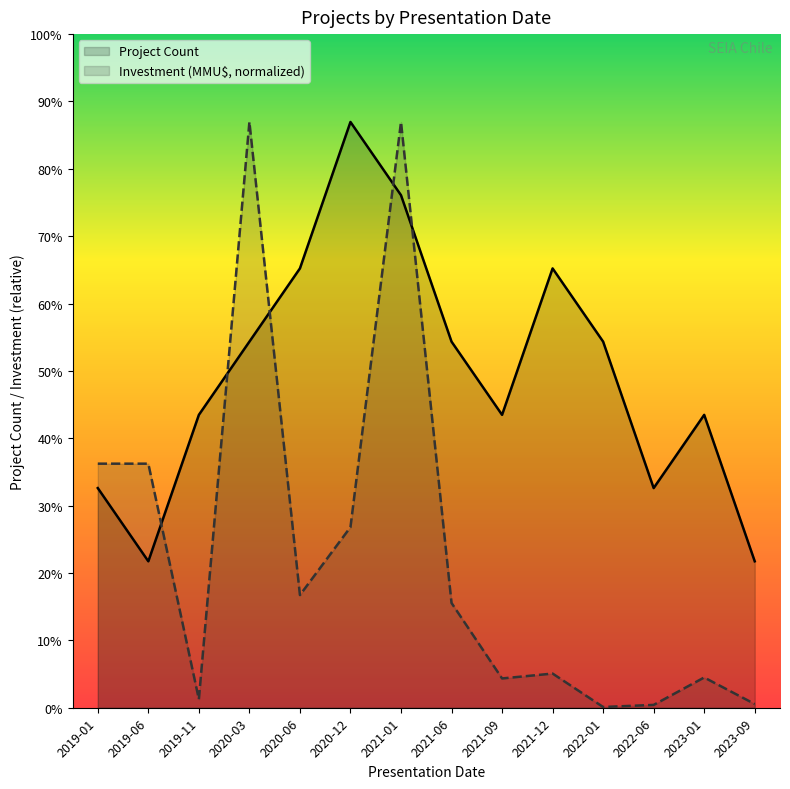

The Project Count series shows 9.1 at 2020-06. True or false?

False